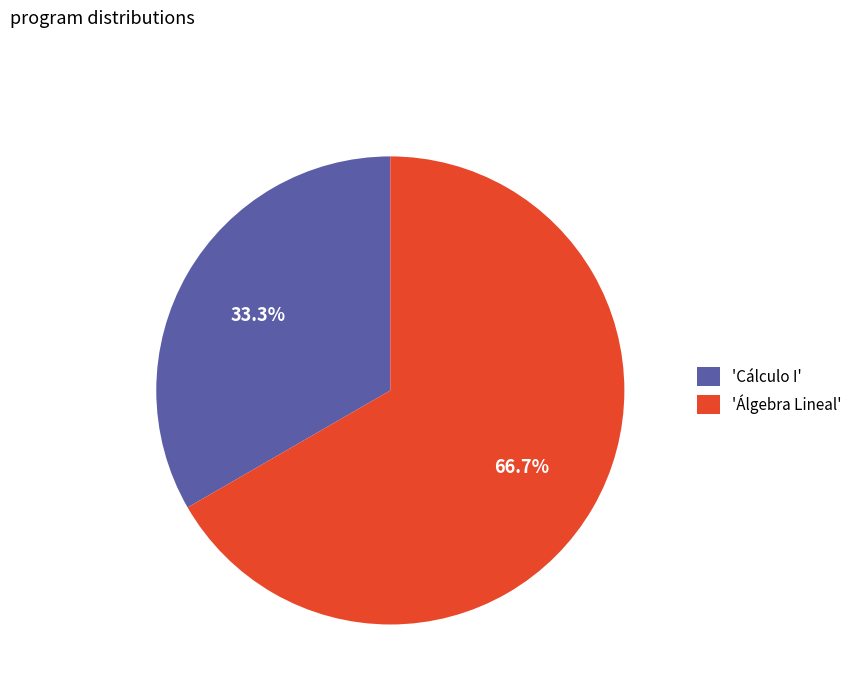

Rank the categories by value from highest to lowest.

'Álgebra Lineal', 'Cálculo I'